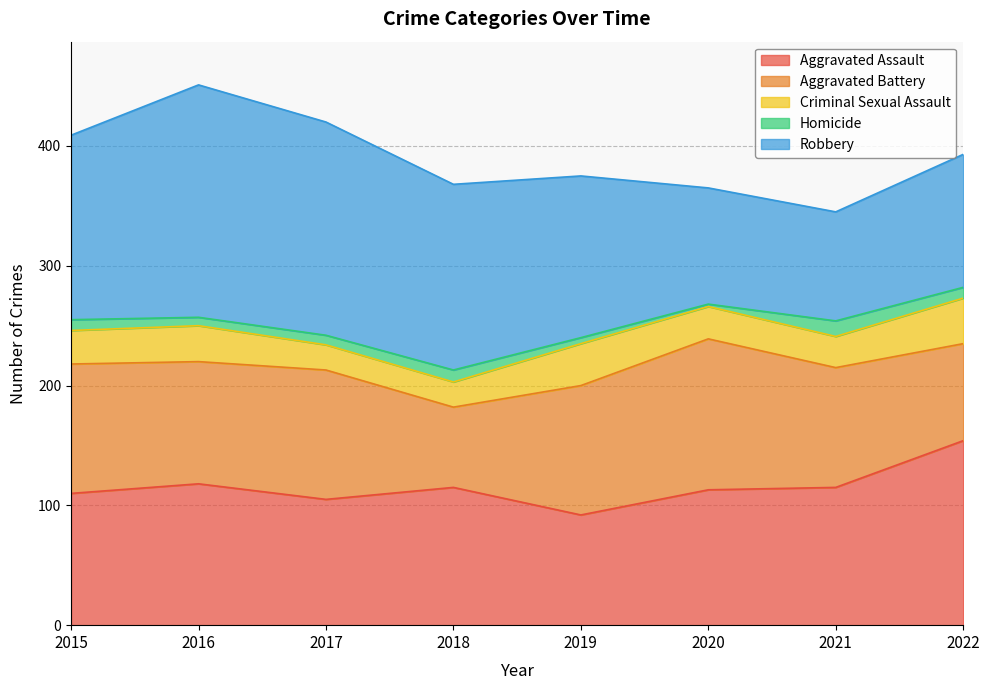

At 2020, list the series in order from smallest to largest.

Homicide, Criminal Sexual Assault, Robbery, Aggravated Assault, Aggravated Battery